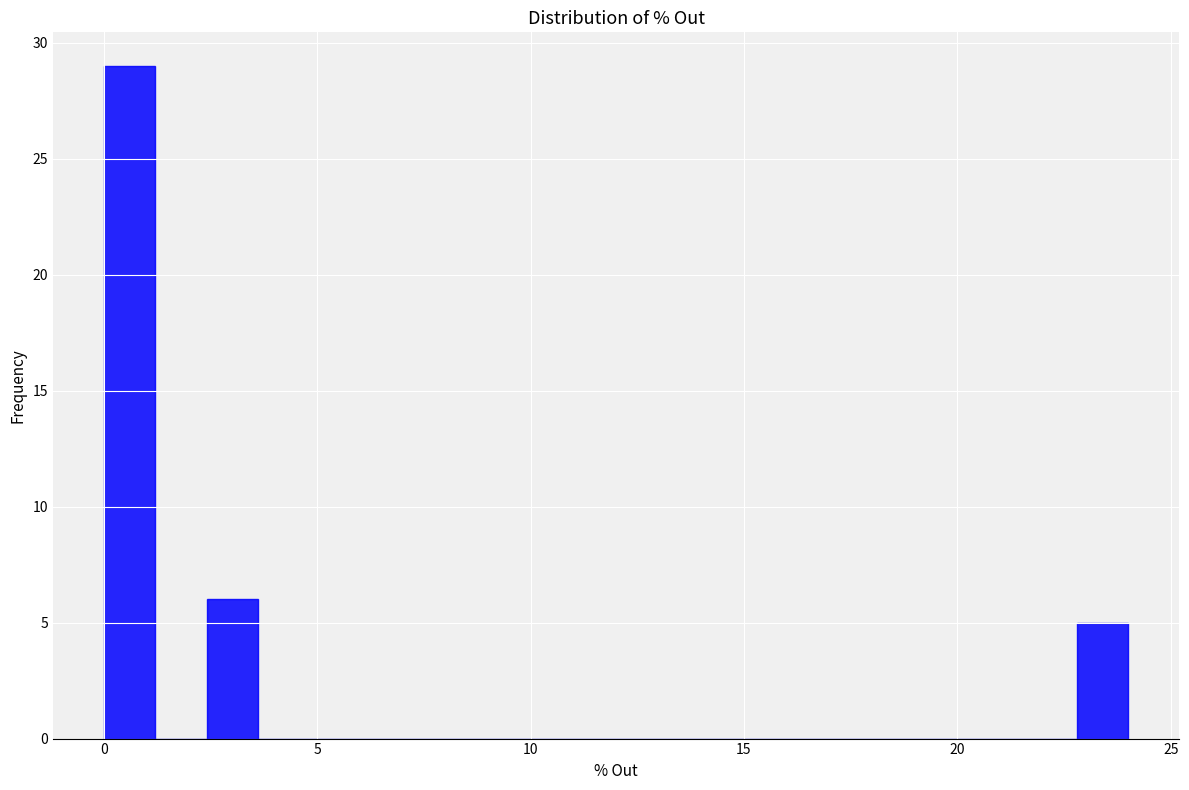

Read against the x-axis, roughly where is the centre of the tallest bar?

0.5